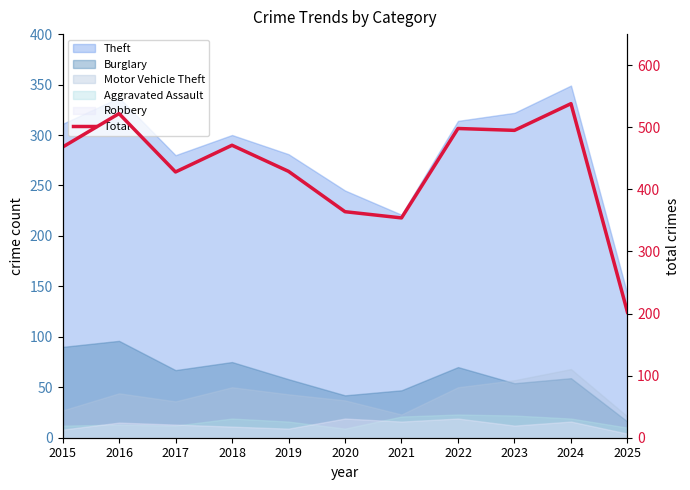

How many points are higher than both their immediate neighbors (excluding endpoints)?

4